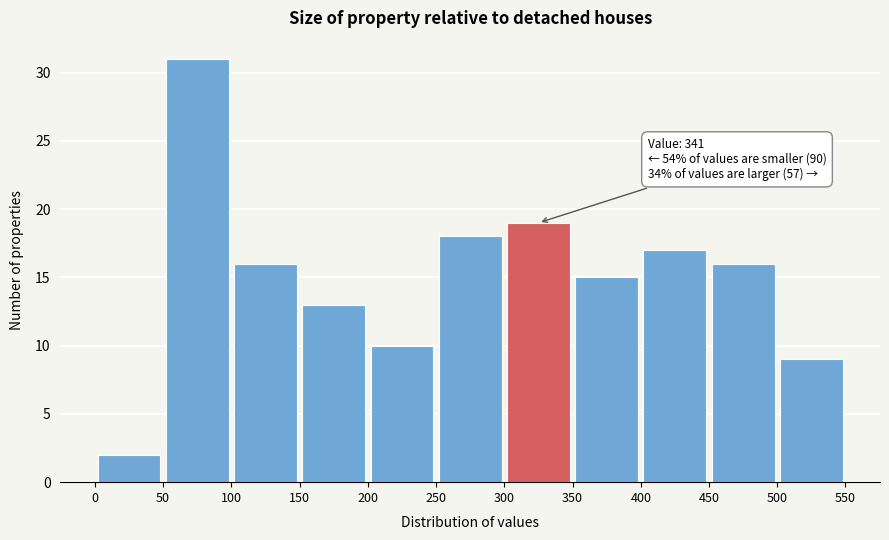

Over which range of the x-axis is the bar tallest?

50 to 100